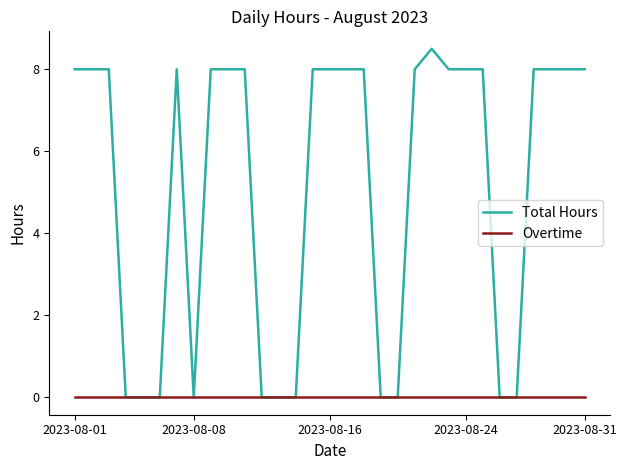

List the series in order of their peak value, lowest first.

Overtime, Total Hours